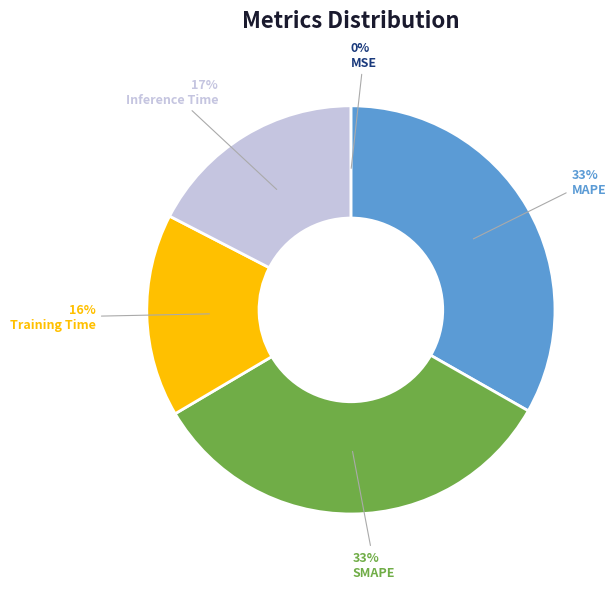

Is there any slice that represents more than half of the pie?

No